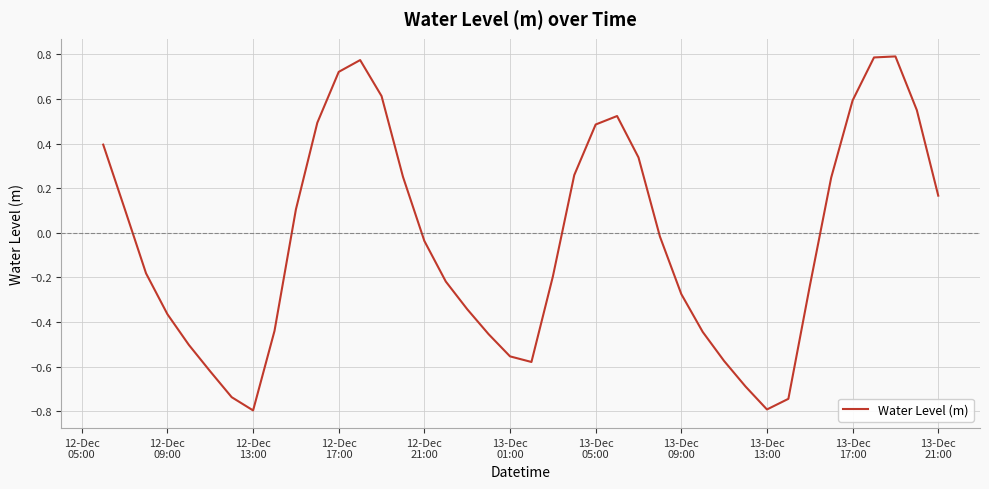

What is the difference between the maximum and minimum values?

1.6